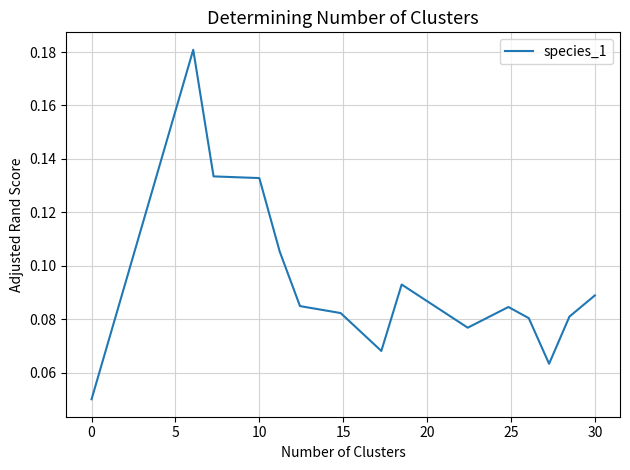

Is it true that the value at 30 is 0.0?

False